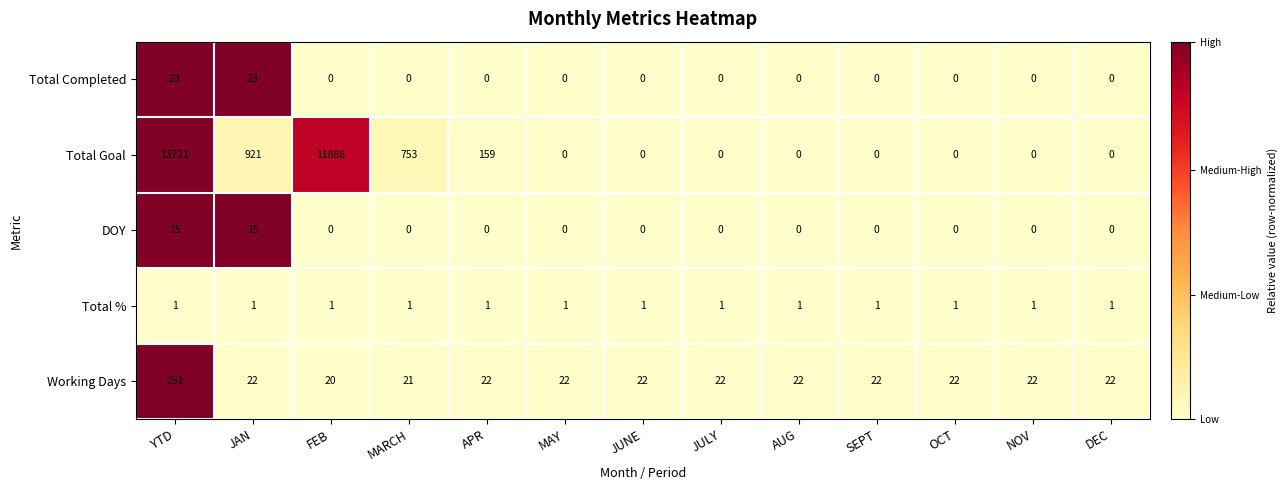

True or false: Total Goal has a value of 159 at APR.

True